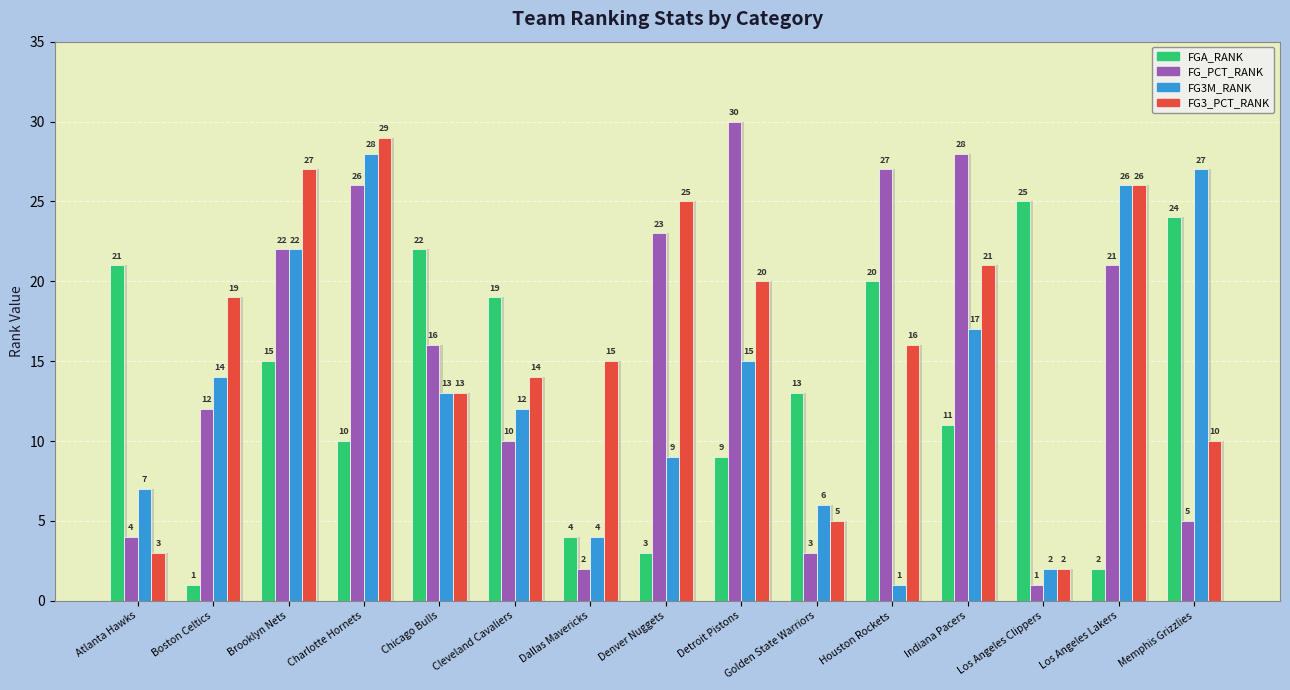

Which series has the largest range (max minus min)?

FG_PCT_RANK